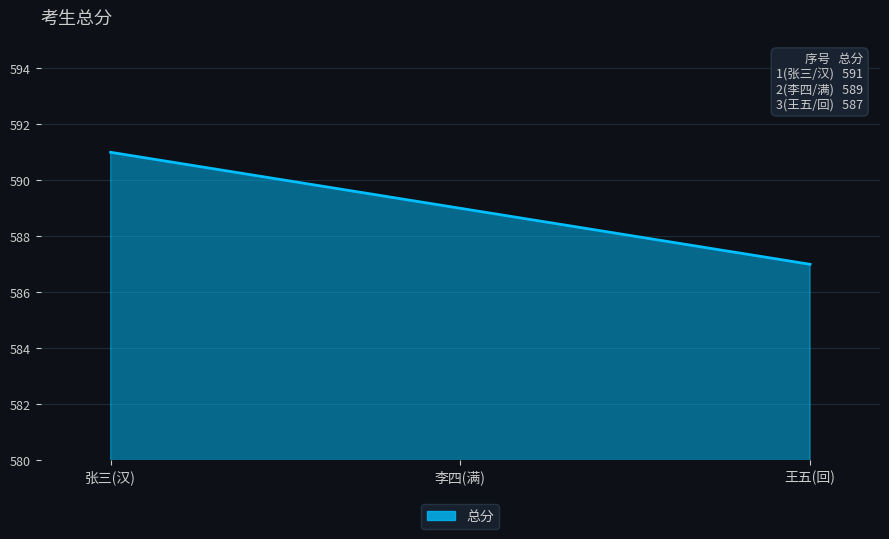

Which label corresponds to the smallest value in the chart?

王五(回)